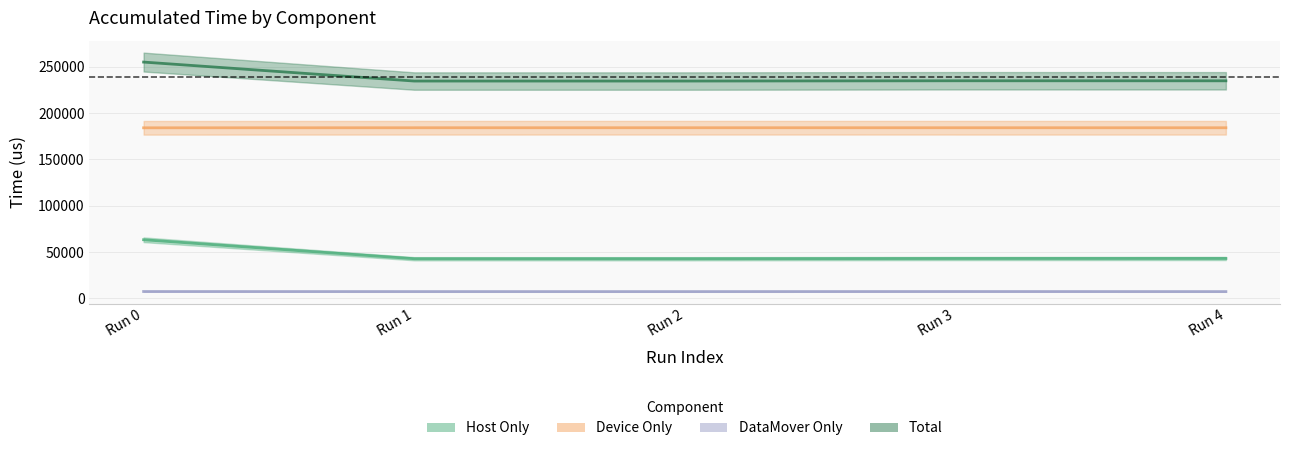

Which category has the lowest value across all series?

Run 4